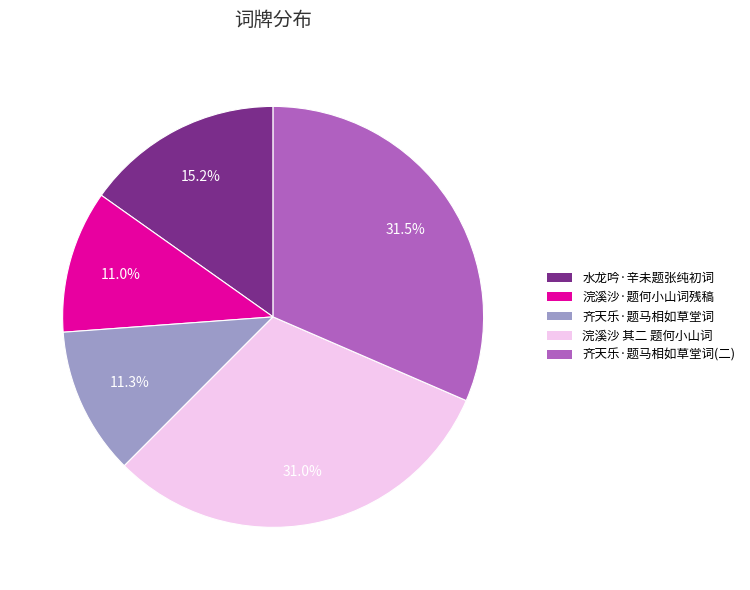

Does 齐天乐·题马相如草堂词 represent more than half of the total?

No